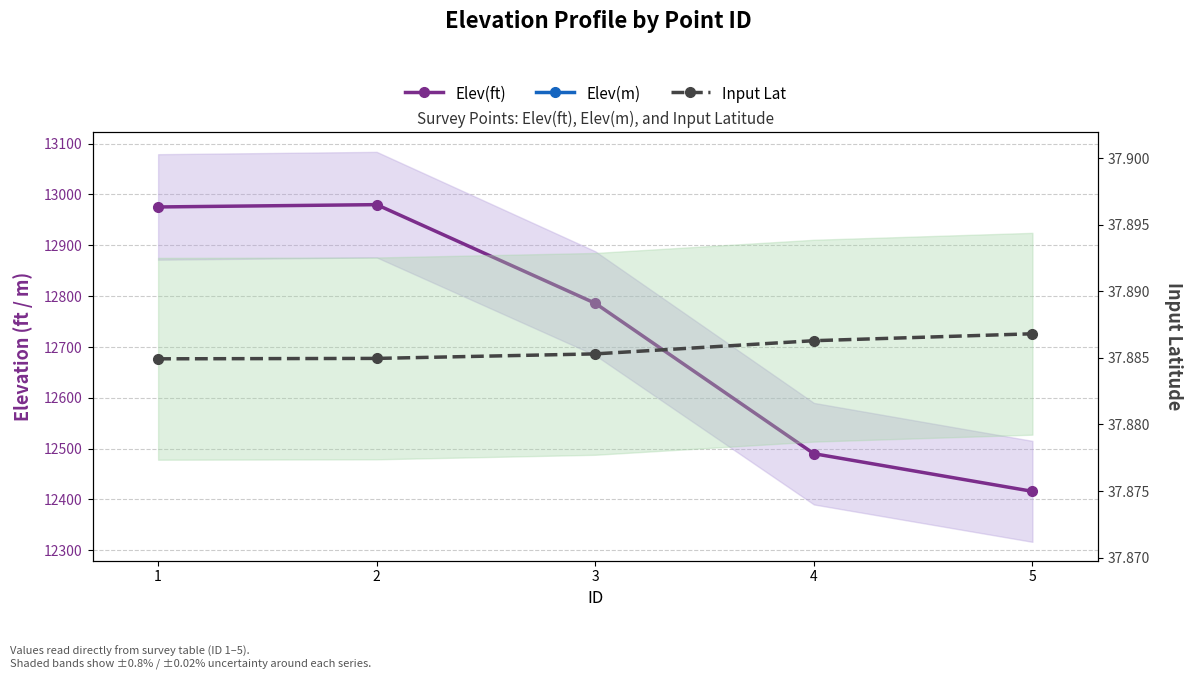

What is the approximate value of Elev(m) at 2?

3956.3